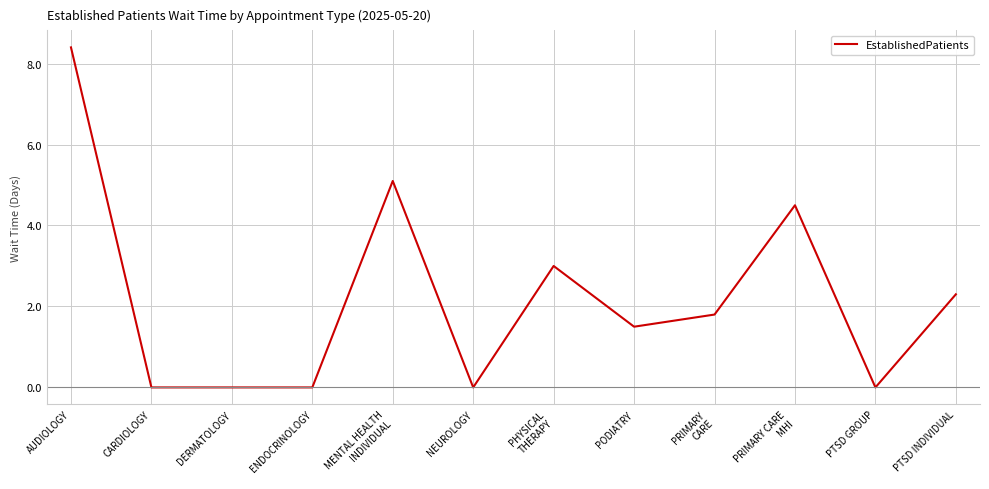

The value at NEUROLOGY is 3.5. True or false?

False